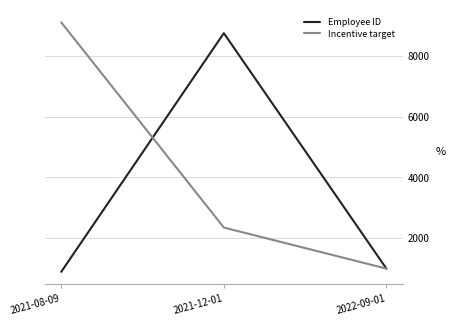

The value of Employee ID at 2022-09-01 is 987. True or false?

True